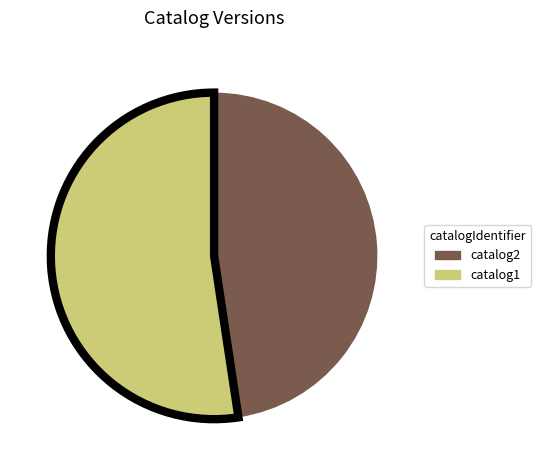

Which category accounts for the majority?

catalog1